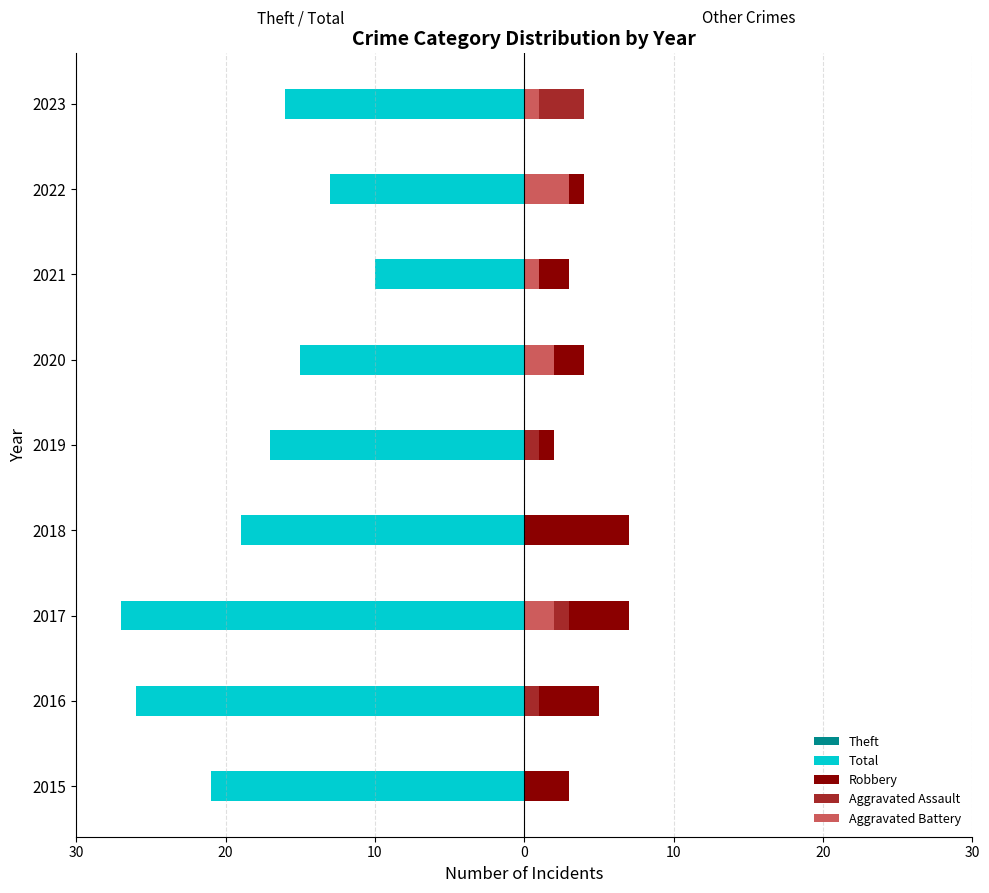

How many bars are there in each group?

5